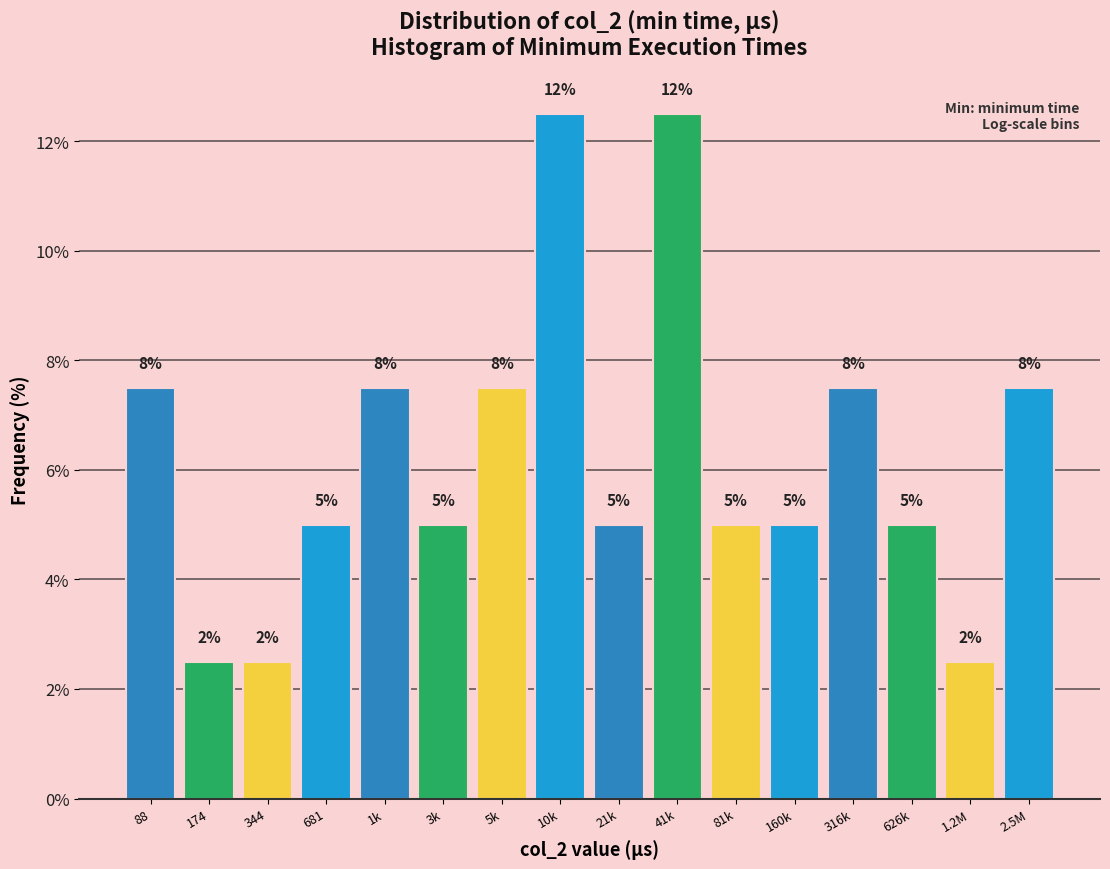

Does the chart contain any negative values?

No